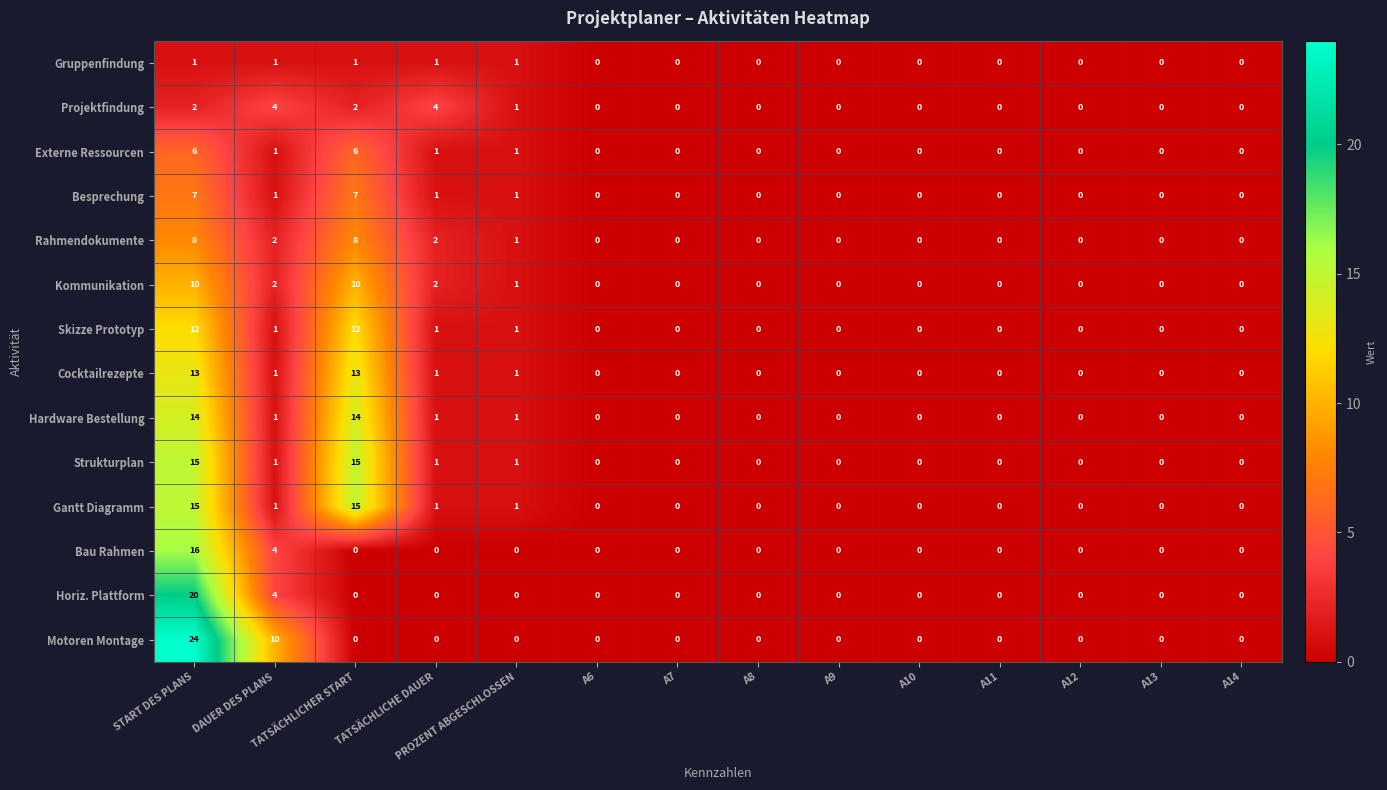

What is the highest value of the Bau Rahmen series?

16